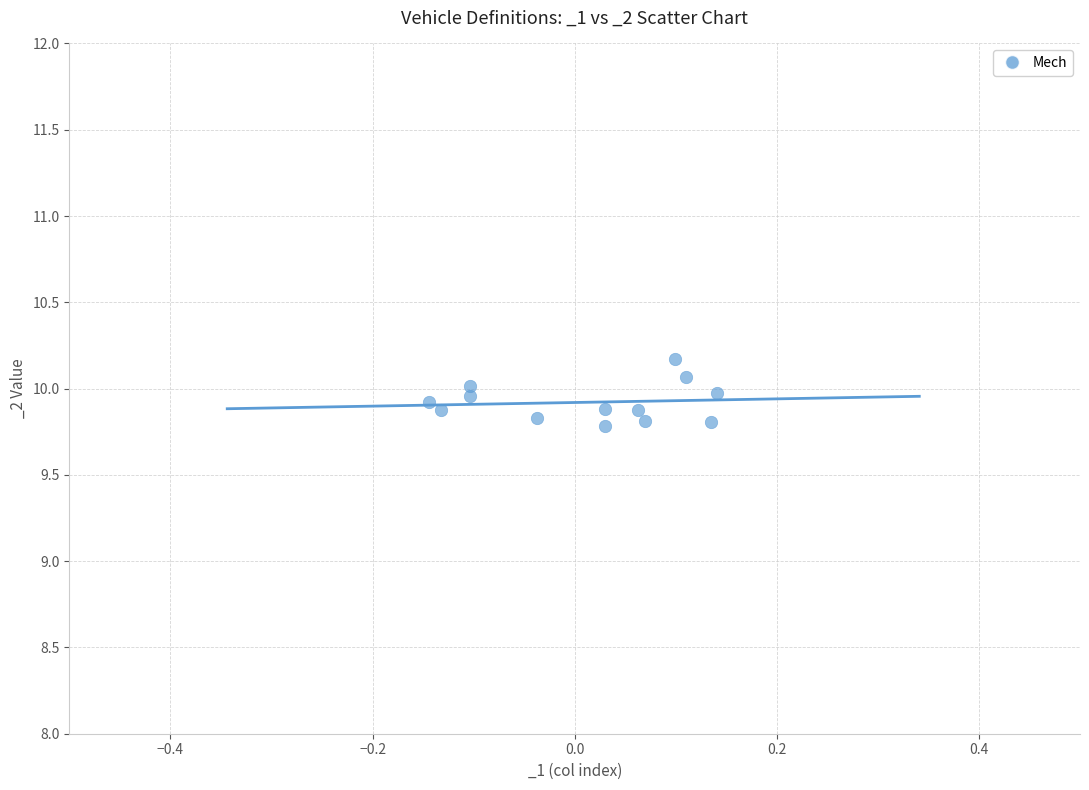

What is the range of Y values (max minus min)?

0.4